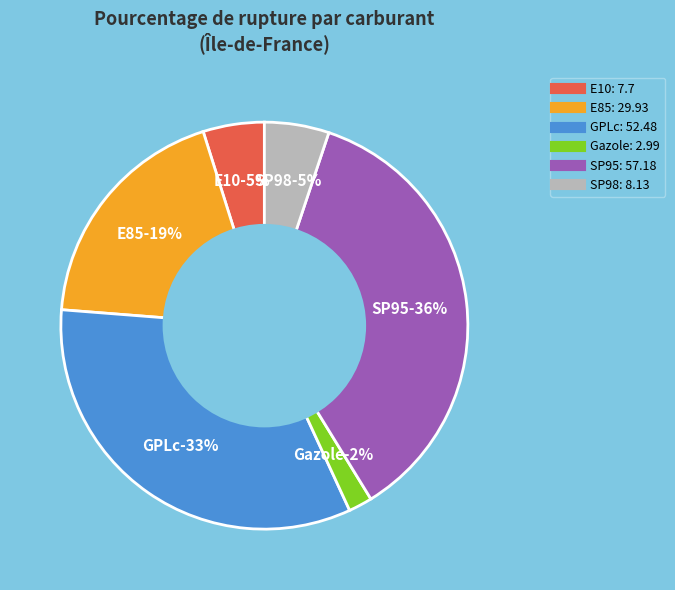

What percentage is the GPLc slice, to the nearest percent?

33%